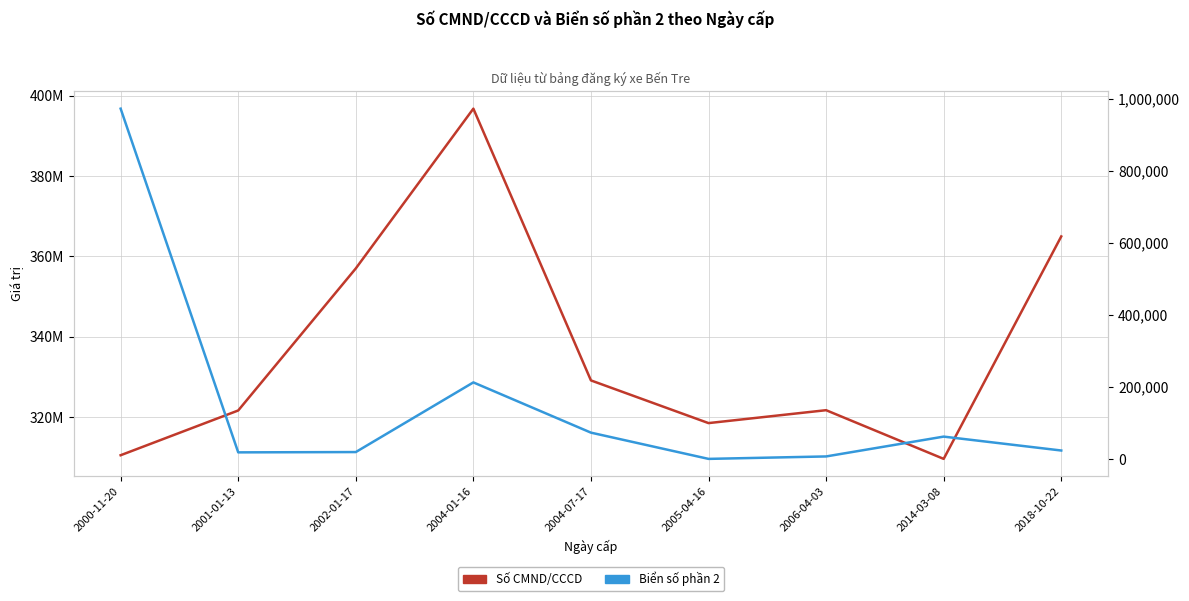

How many distinct data groups are displayed?

2